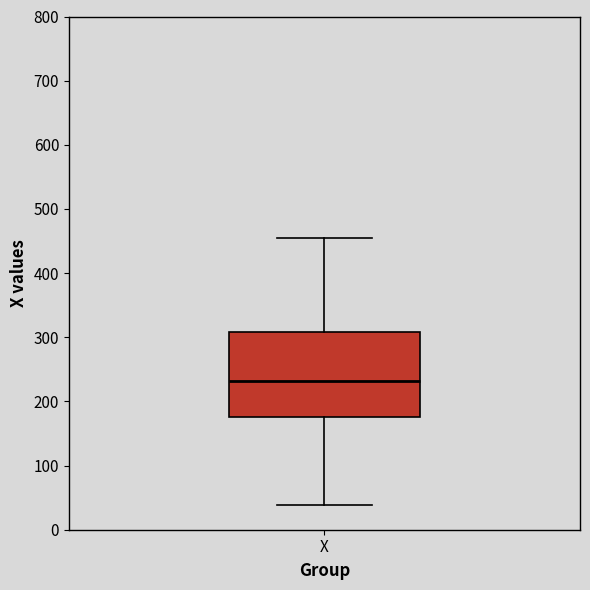

Where is the lower edge of the box for X on the y-axis? The values are not printed on the chart, so give them approximately, as read against the axis.

180